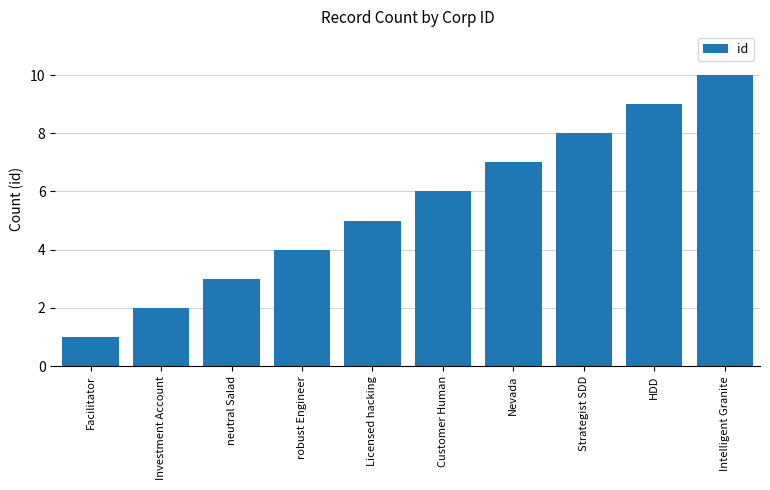

What is the average value?

6